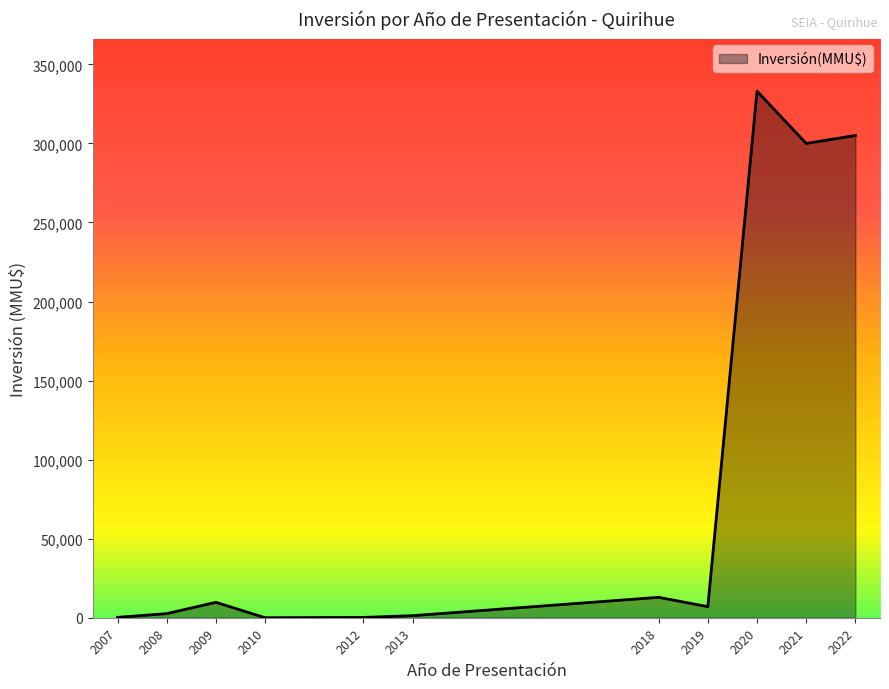

How many categories are shown in the chart?

11